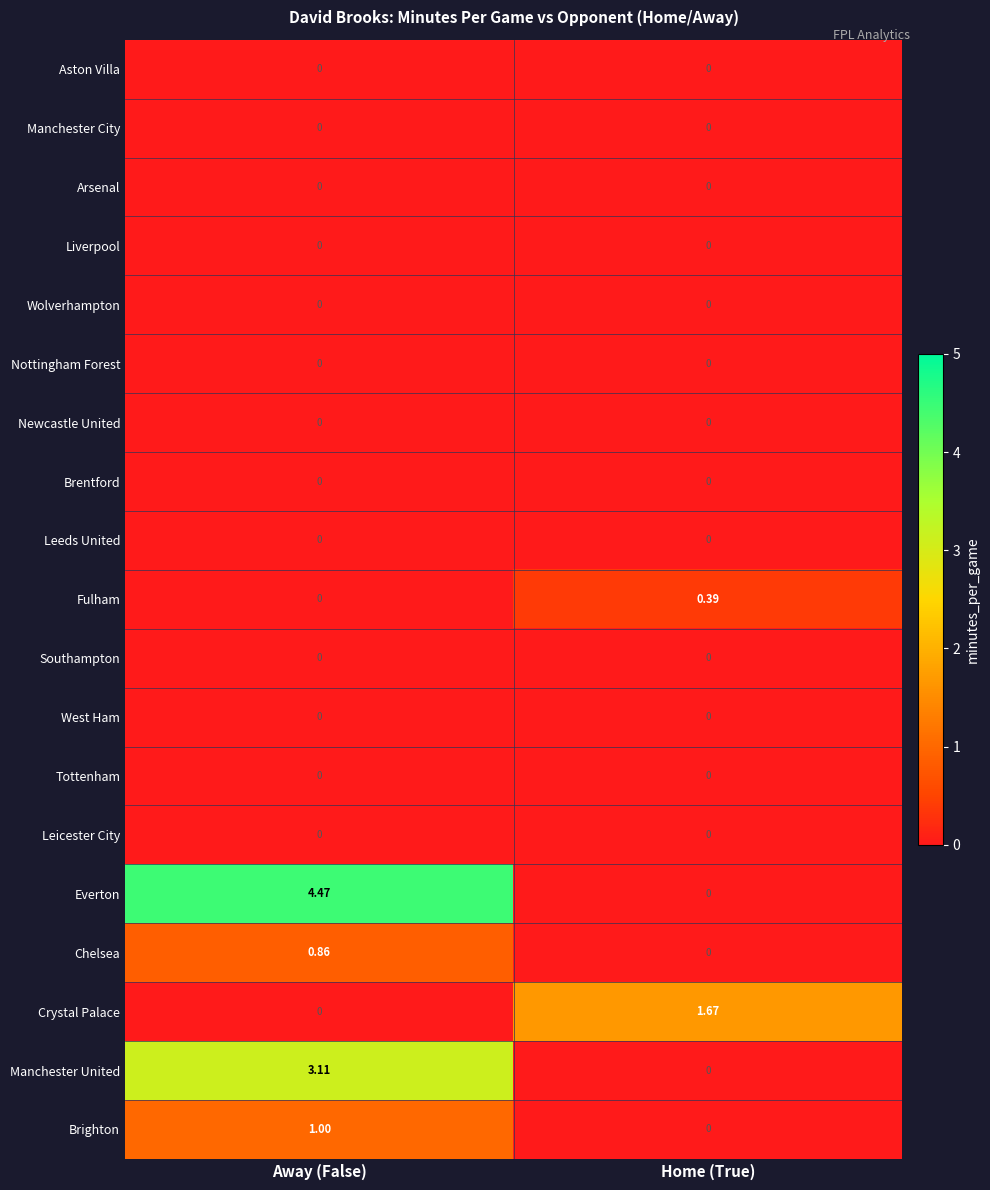

At which category is the sum across all series the highest?

Away (False)